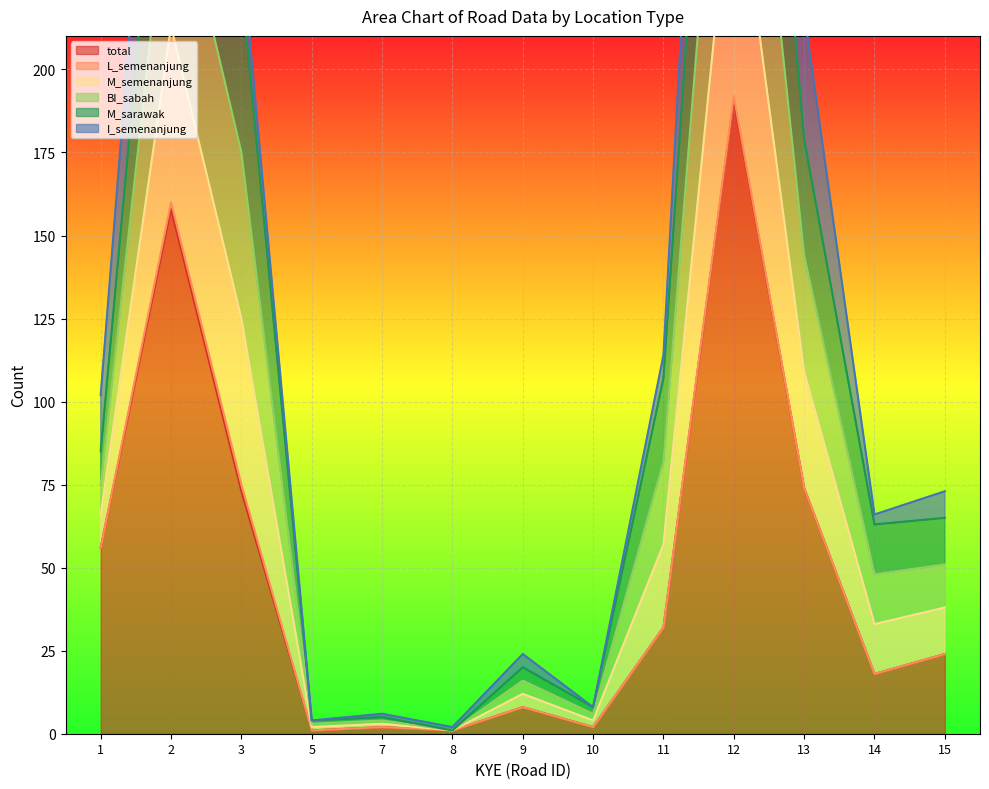

At how many categories does at least one series exceed 152?

4